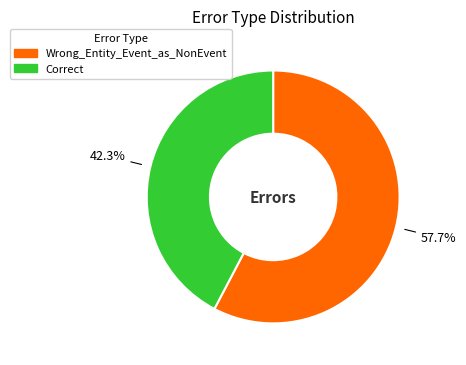

The Correct slice represents 53% of the pie. True or false?

False